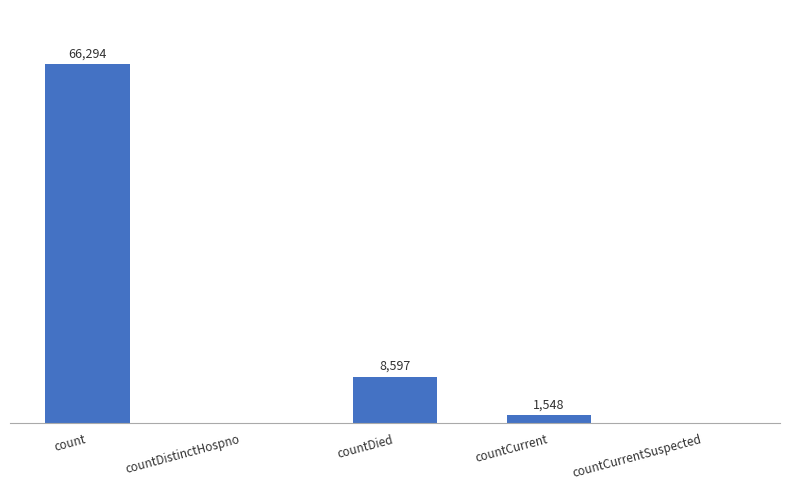

Between count and countCurrentSuspected, which is larger?

count